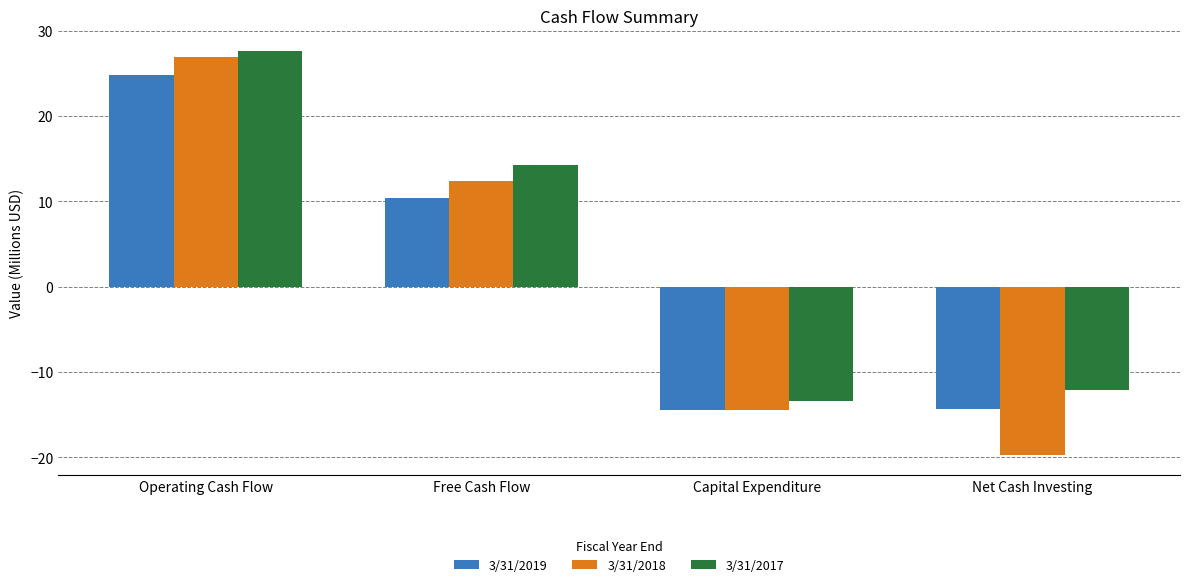

What position from the right is Net Cash Investing?

1